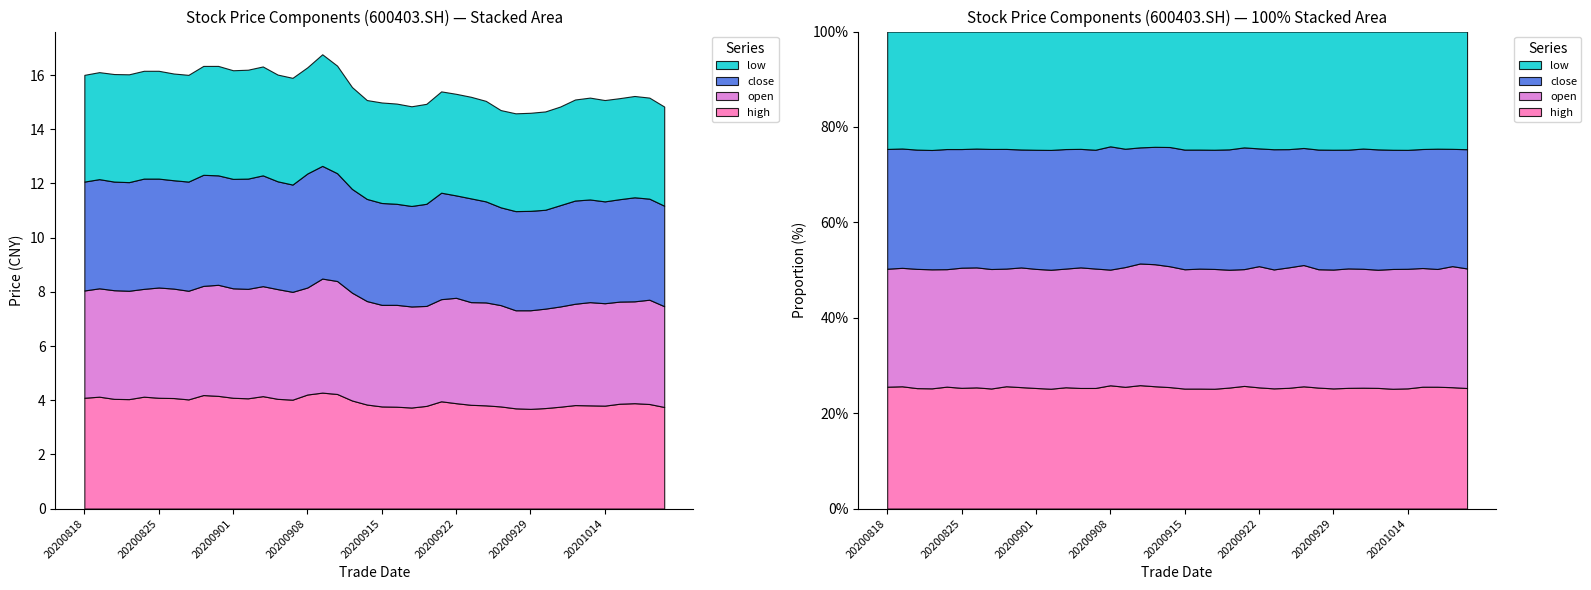

Reading right to left, list all the values displayed in this chart.

high: 3.8	3.9	3.9	3.9	3.8	3.8	3.8	3.8	3.7	3.7	3.7	3.8	3.8	3.8	3.9	4.0	3.8	3.7	3.8	3.8	3.8	4.0	4.2	4.3	4.2	4.0	4.0	4.2	4.1	4.1	4.2	4.2	4.0	4.1	4.1	4.1	4.0	4.0	4.1	4.1
open: 3.7	3.9	3.8	3.8	3.8	3.8	3.7	3.7	3.7	3.6	3.6	3.7	3.8	3.8	3.9	3.8	3.7	3.7	3.8	3.8	3.8	4.0	4.2	4.2	4.0	4.0	4.0	4.1	4.0	4.0	4.1	4.0	4.0	4.0	4.1	4.0	4.0	4.0	4.0	4.0
close: 3.7	3.7	3.8	3.8	3.8	3.8	3.8	3.7	3.6	3.7	3.7	3.6	3.7	3.8	3.8	3.9	3.8	3.7	3.7	3.8	3.8	3.8	4.0	4.2	4.2	4.0	4.0	4.1	4.1	4.0	4.0	4.1	4.0	4.0	4.0	4.1	4.0	4.0	4.0	4.0
low: 3.7	3.7	3.7	3.7	3.7	3.8	3.7	3.6	3.6	3.6	3.6	3.6	3.7	3.8	3.8	3.7	3.7	3.7	3.7	3.7	3.6	3.8	4.0	4.1	3.9	3.9	3.9	4.0	4.0	4.0	4.0	4.0	3.9	3.9	4.0	4.0	4.0	4.0	4.0	3.9